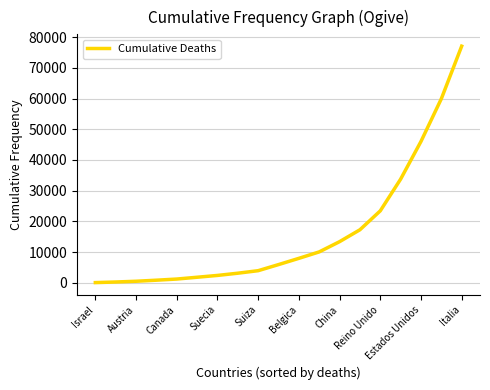

What is the greatest value displayed?

77051